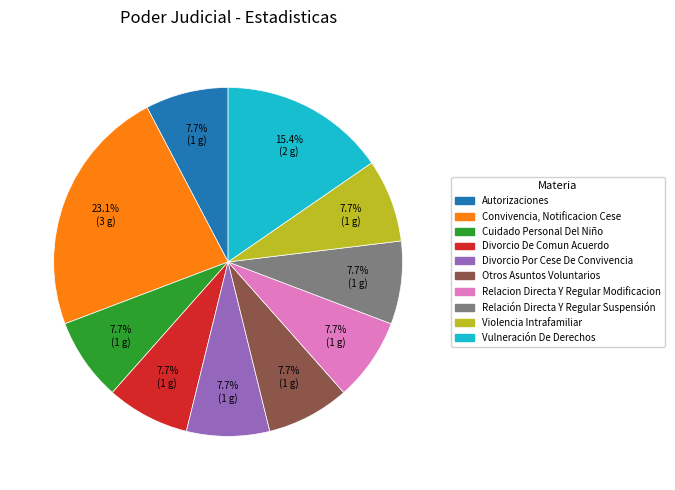

How many segments does this pie chart have?

10